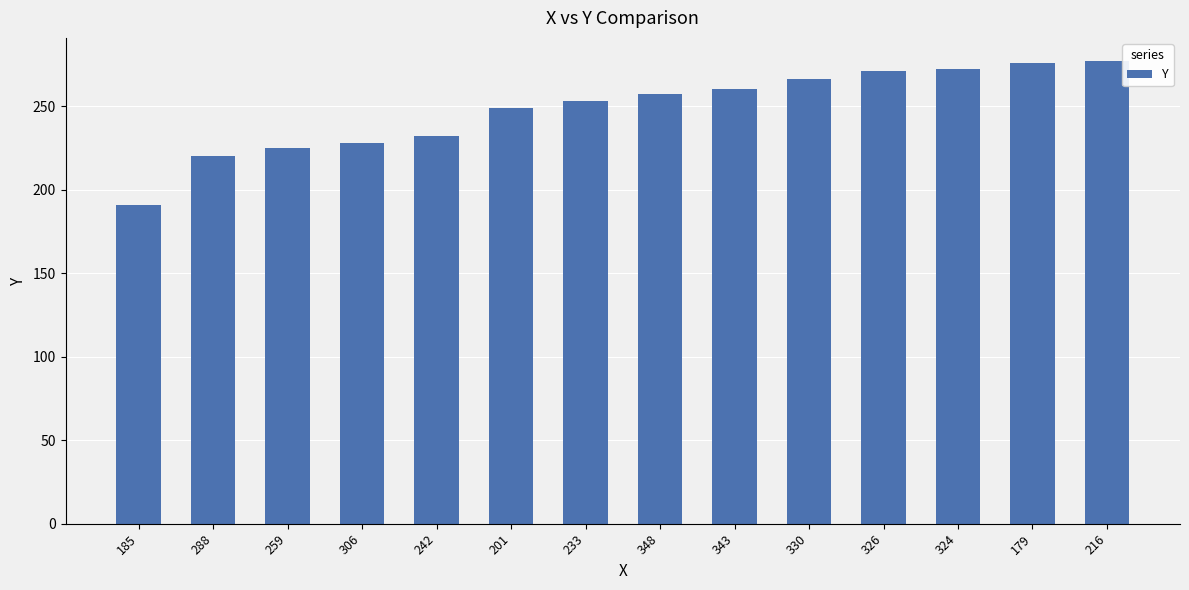

True or false: the data shows 253 at 233.

True